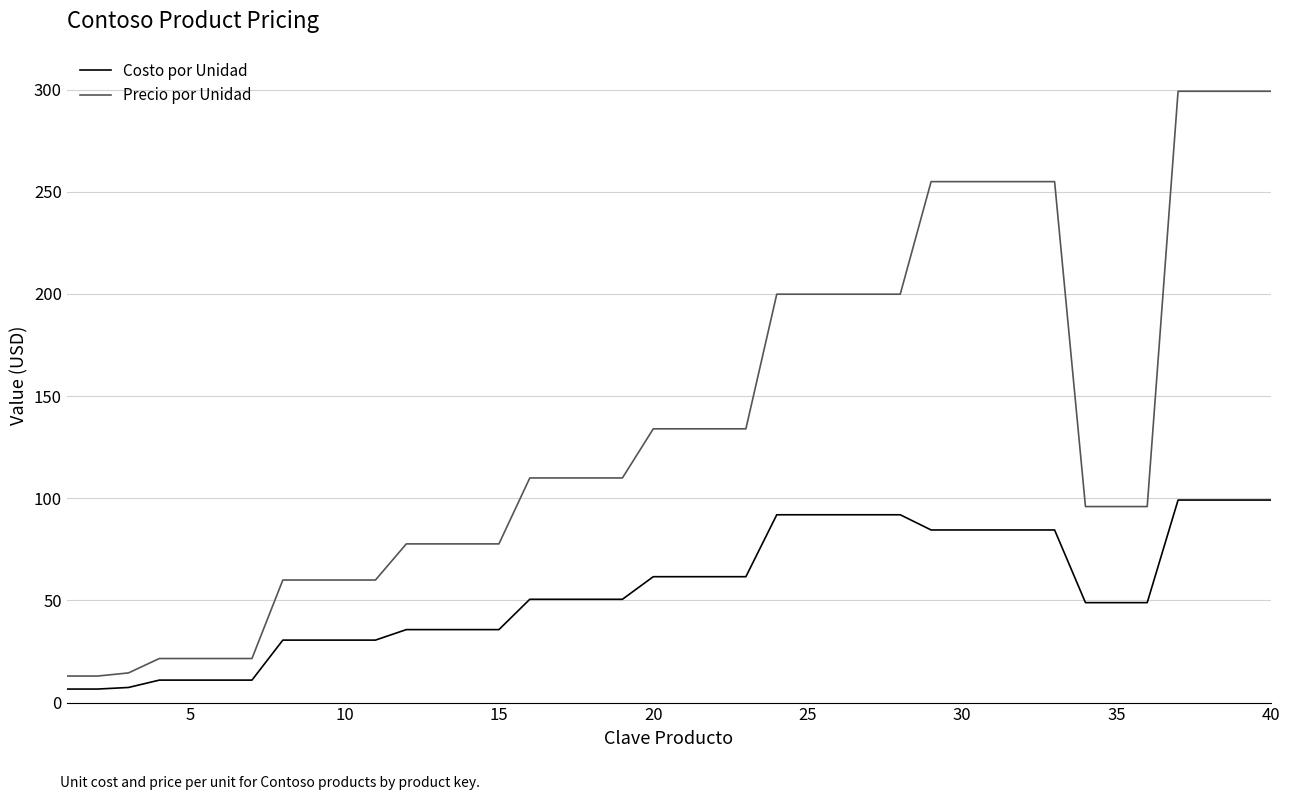

Which series has the largest total across all categories?

Precio por Unidad